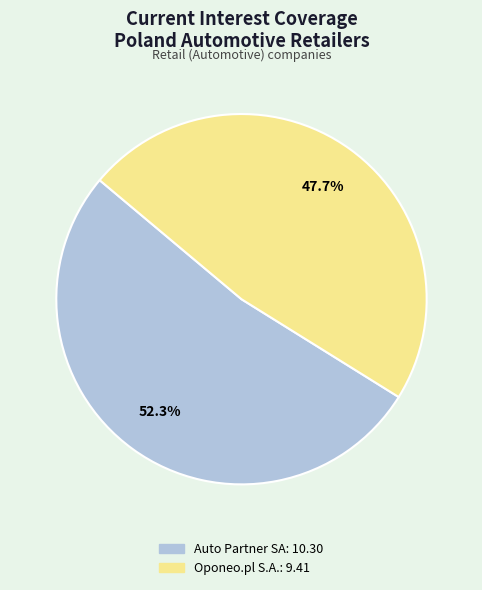

Does any single category account for the majority?

Yes